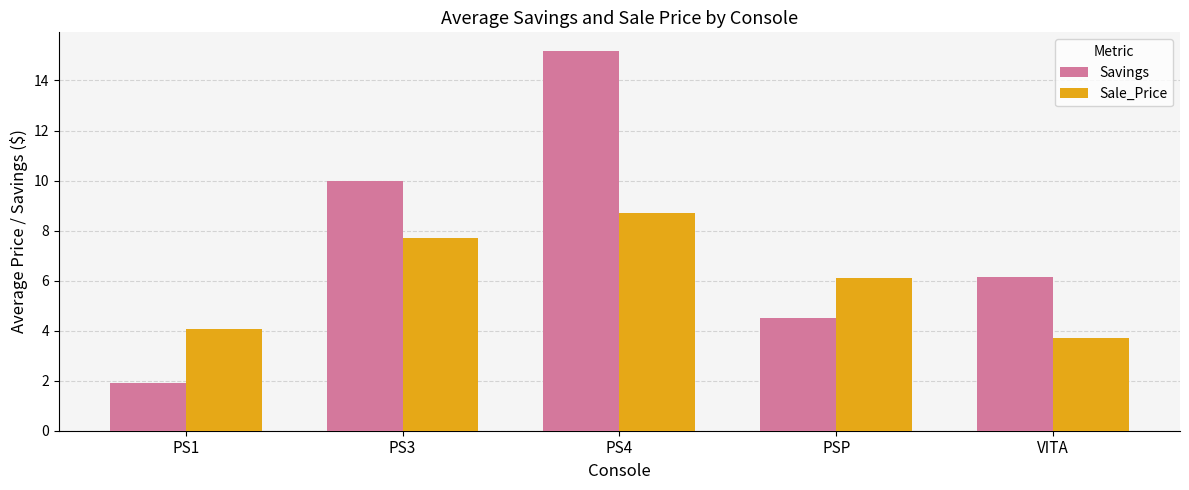

Which category has the highest value across all series?

PS4